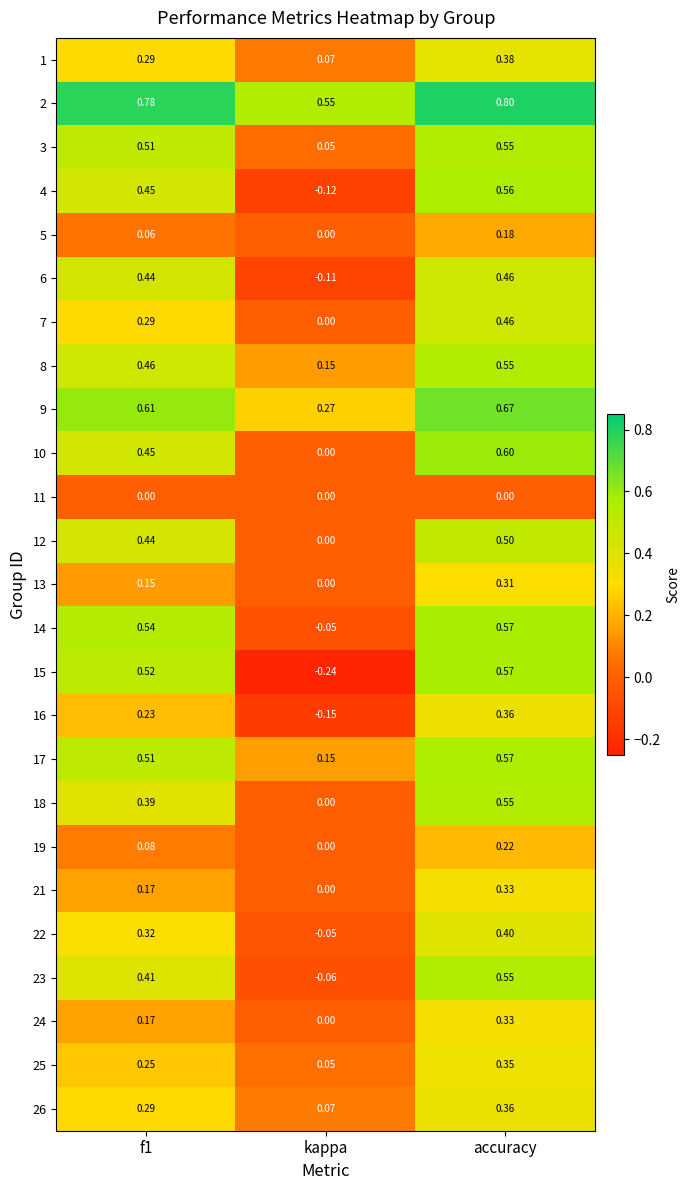

At which label is 19 closest to 0?

kappa